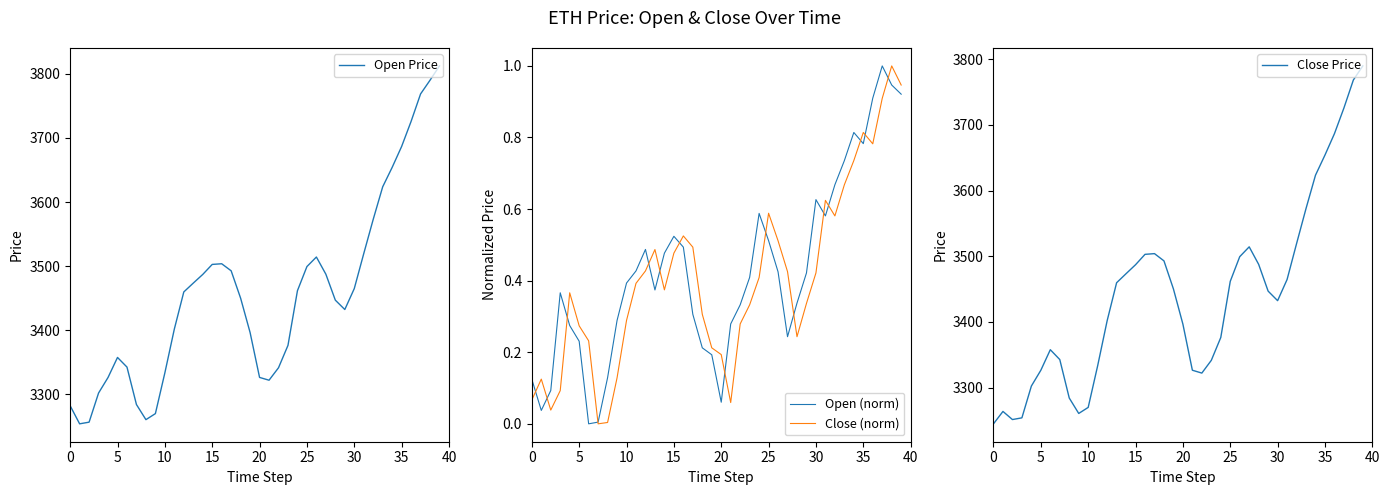

How many lines are shown in the chart?

4